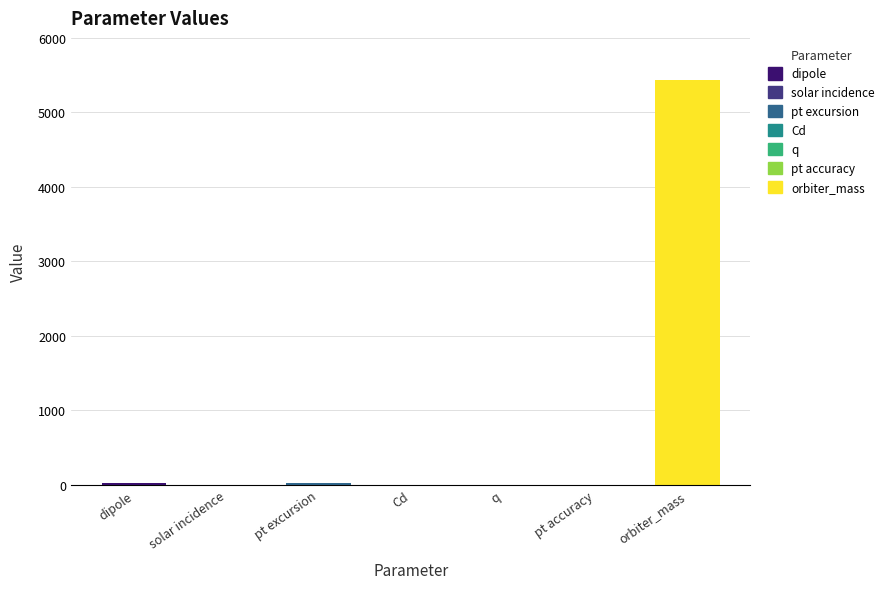

The value at solar incidence is 0.0. True or false?

True